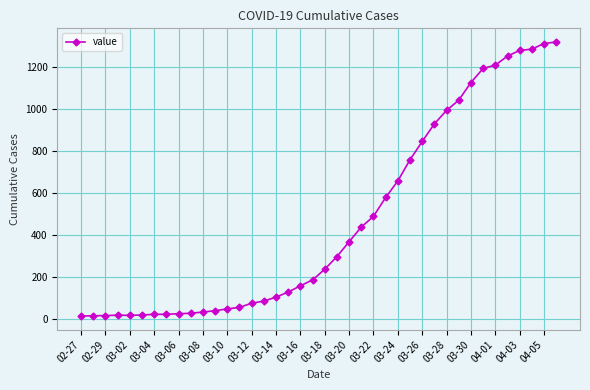

What is the average value?

467